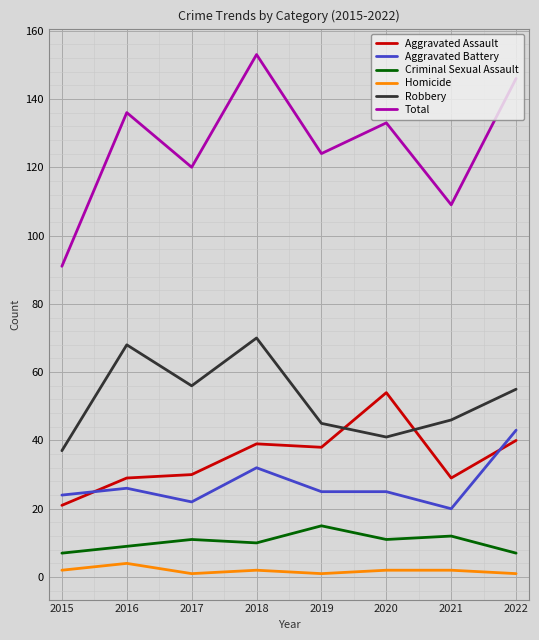

Which series has the largest total across all categories?

Total